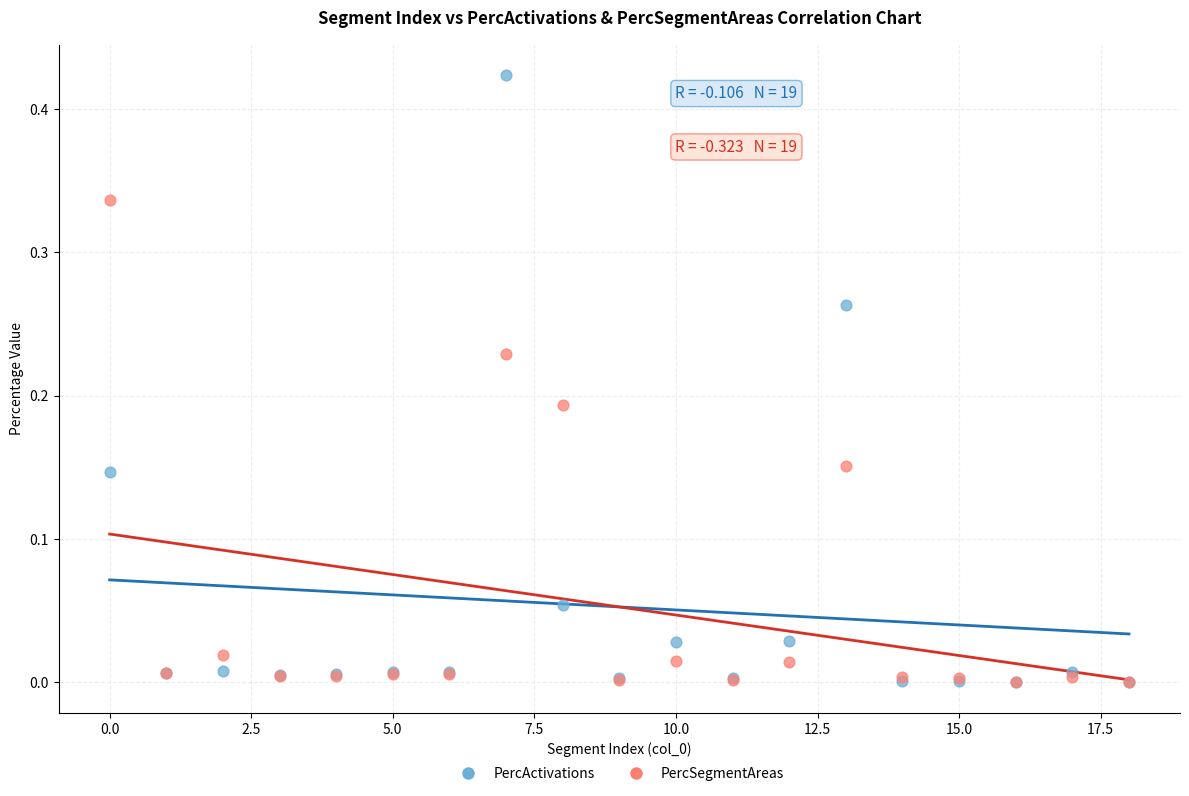

What are all the series names shown in the legend?

PercActivations, PercSegmentAreas